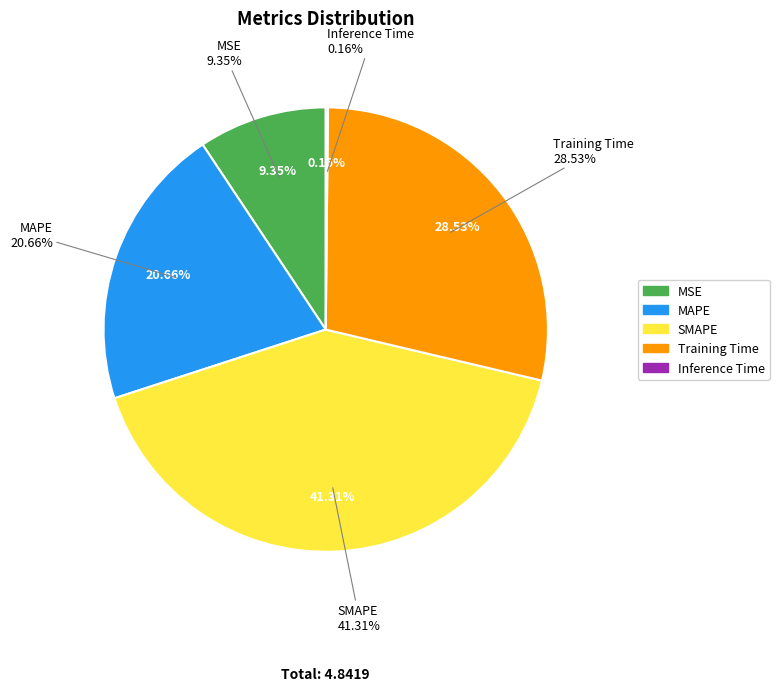

Which has a higher value, Training Time or MSE?

Training Time